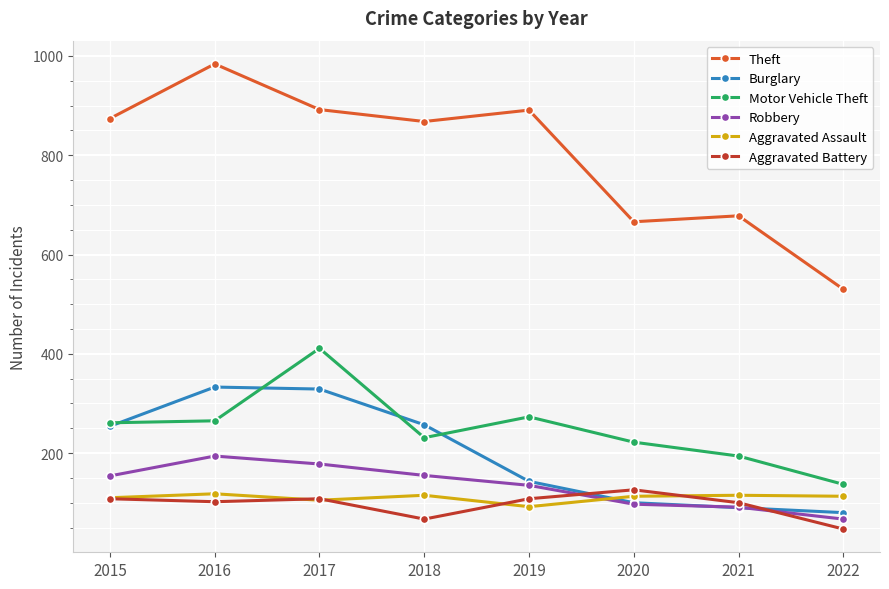

True or false: Motor Vehicle Theft has more than 2 points higher than both neighbors.

False